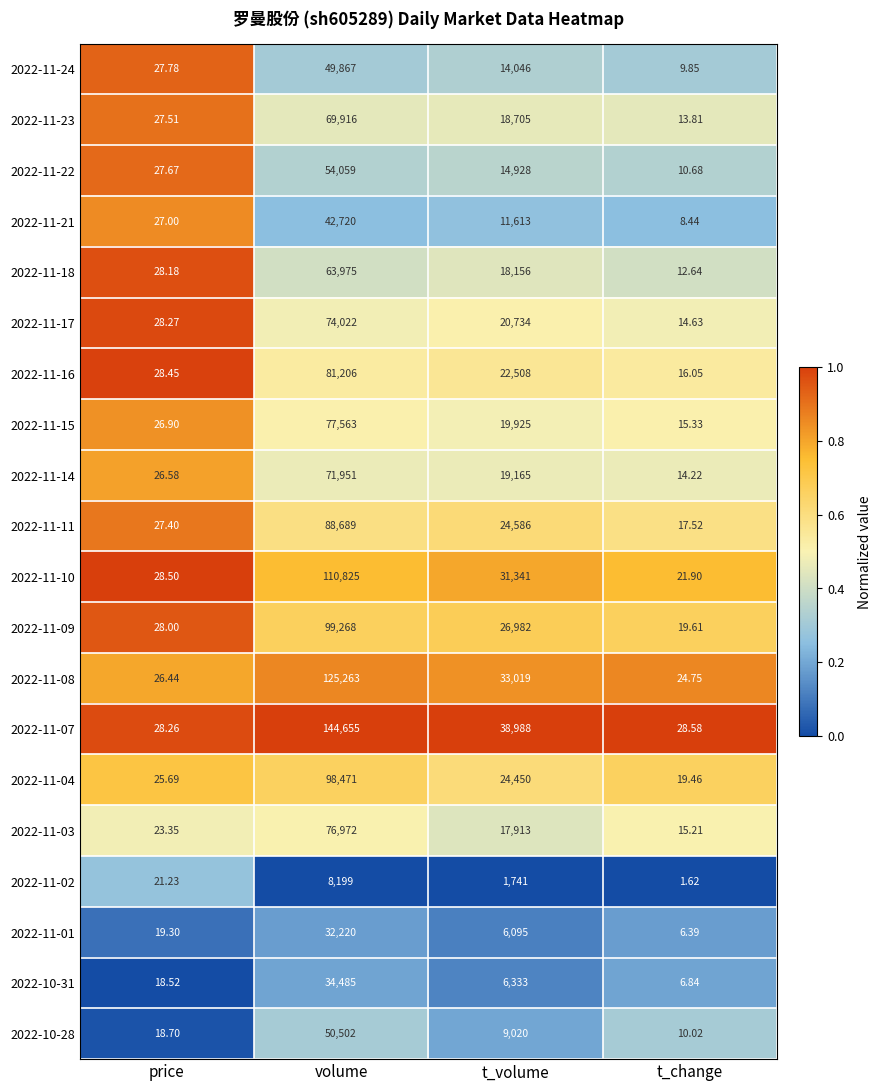

At which category is the sum across all series the highest?

volume